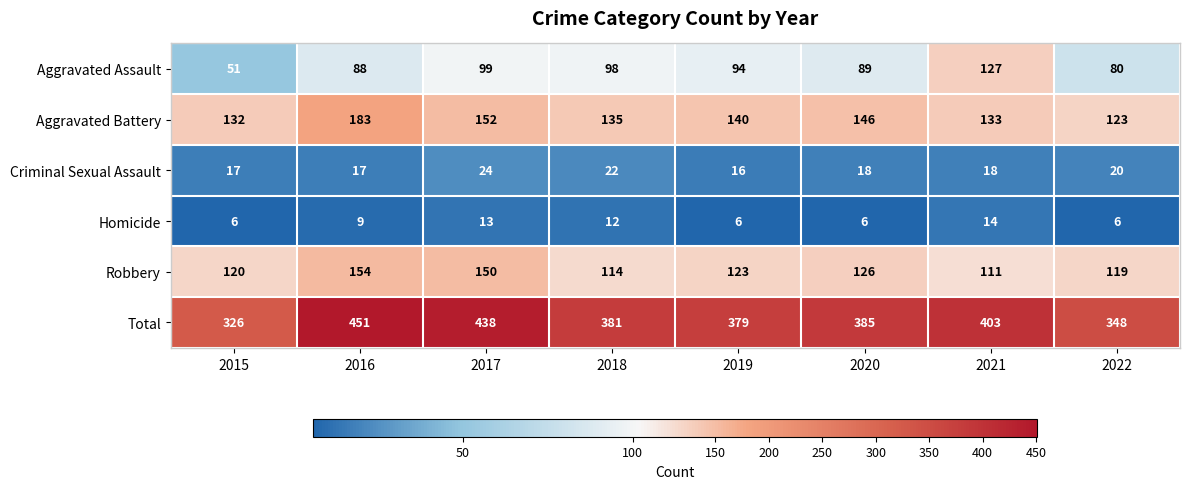

What is the approximate value of Homicide at 2015?

6